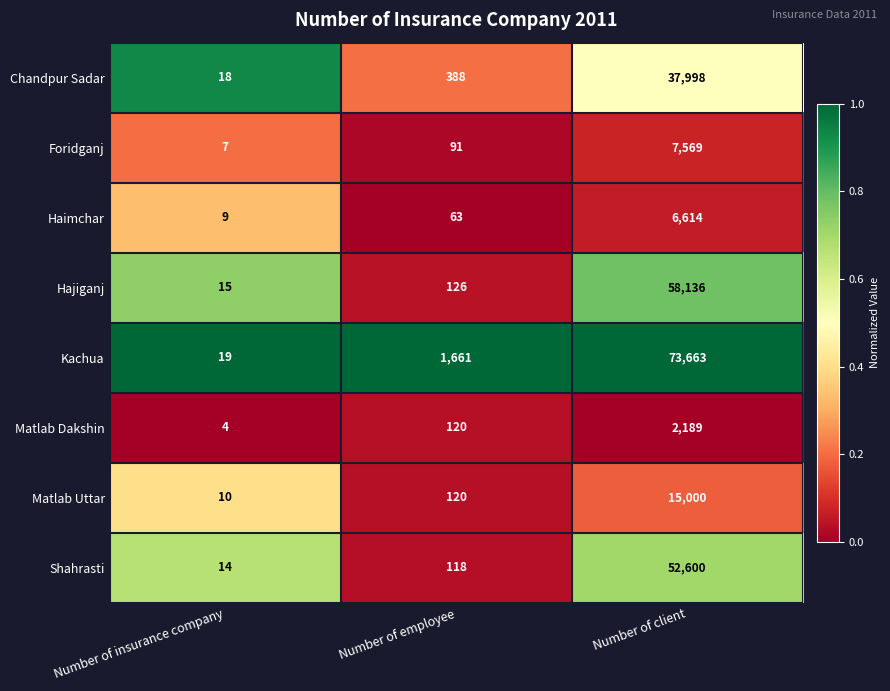

Rank the series by their maximum value, from highest to lowest.

Kachua, Hajiganj, Shahrasti, Chandpur Sadar, Matlab Uttar, Foridganj, Haimchar, Matlab Dakshin